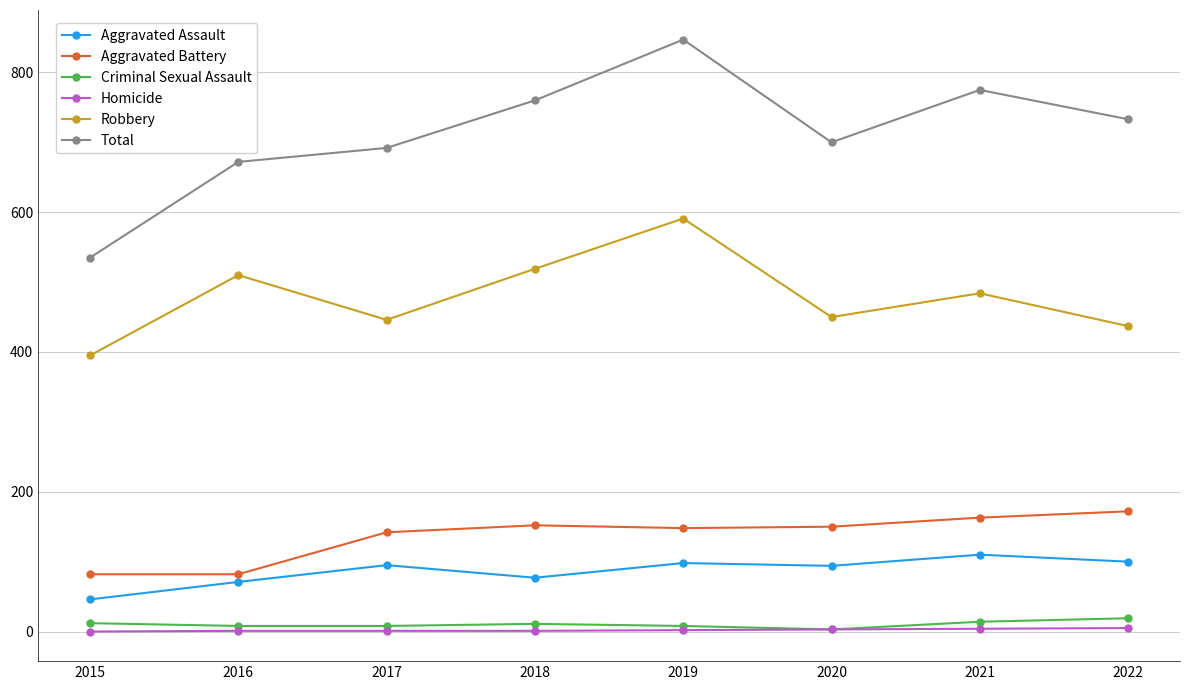

Does the chart have visible grid lines?

Yes